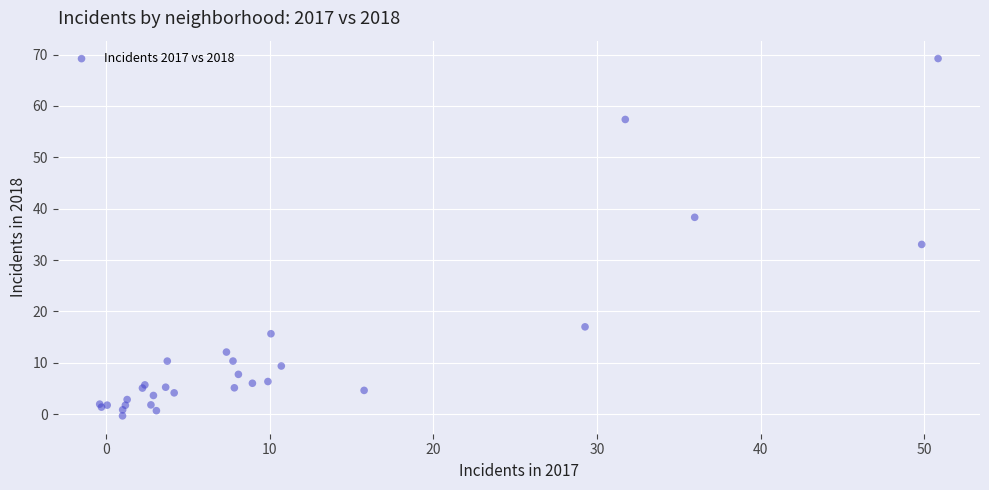

What Y value in the scatter plot is closest to 34?

33.0